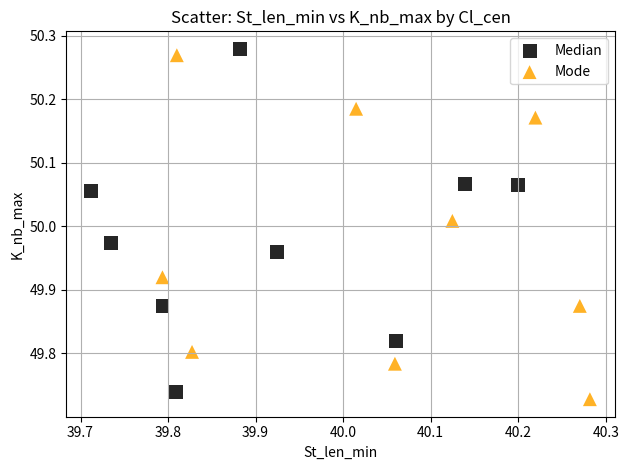

What are all the series names shown in the legend?

Median, Mode